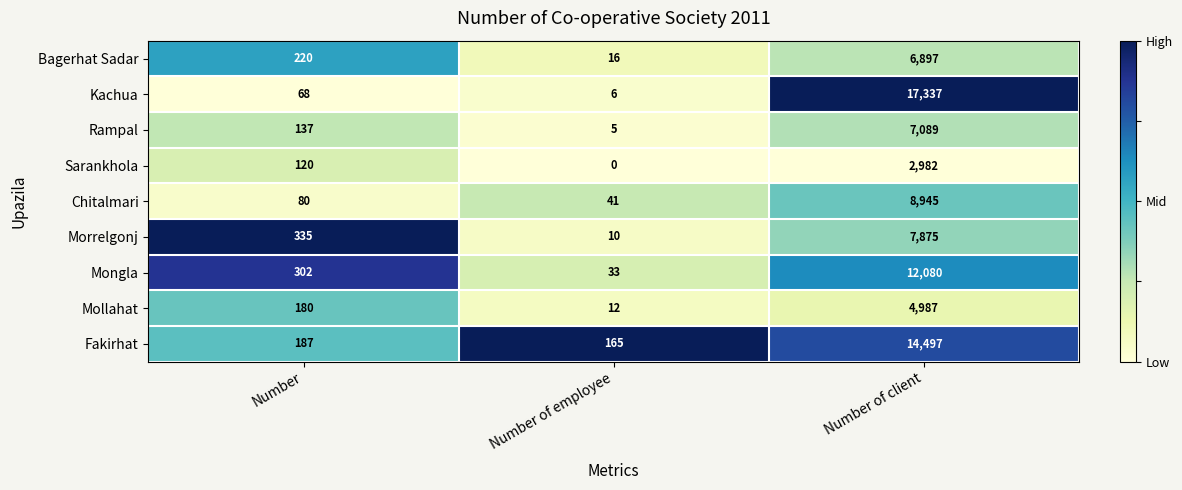

Where is Fakirhat nearest to the value 7331?

Number